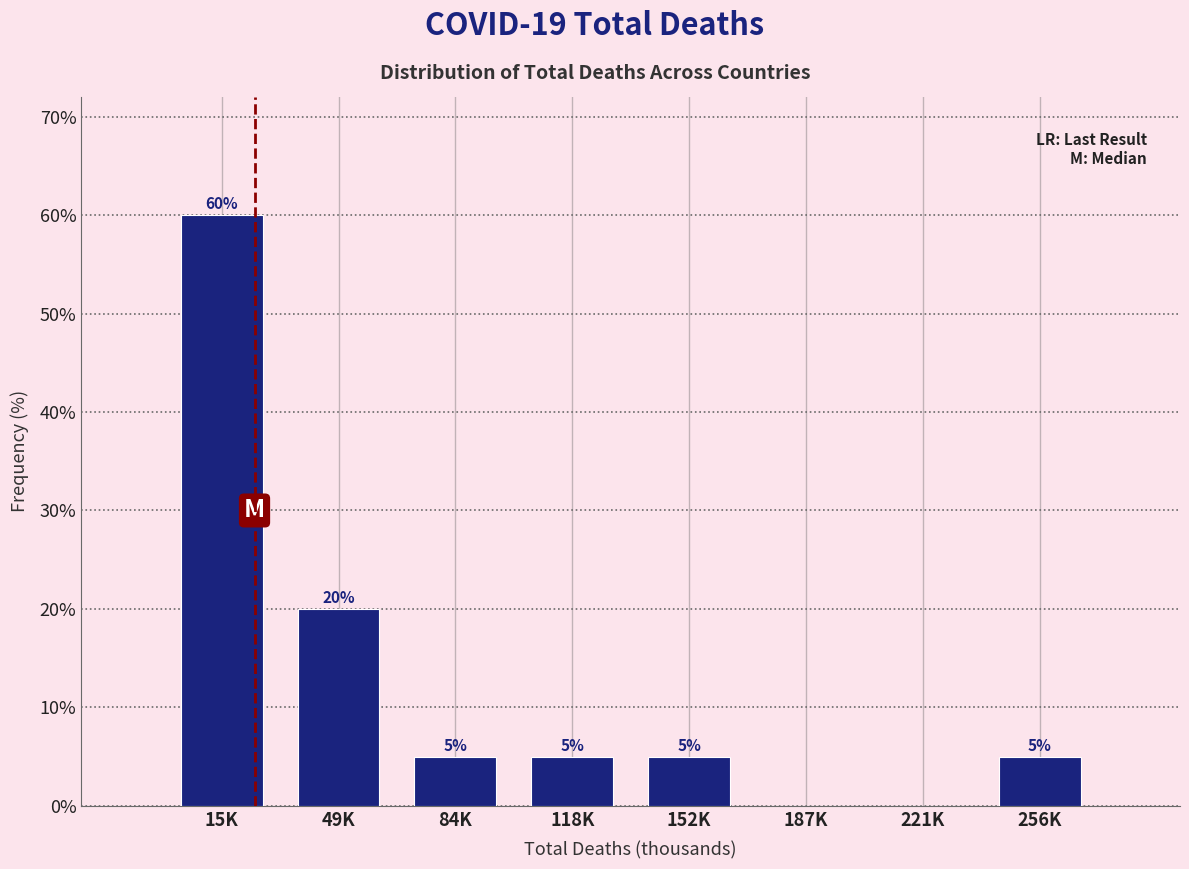

Reading left to right, extract all data points from this chart.

15K=60	49K=20	84K=5	118K=5	152K=5	187K=0	221K=0	256K=5